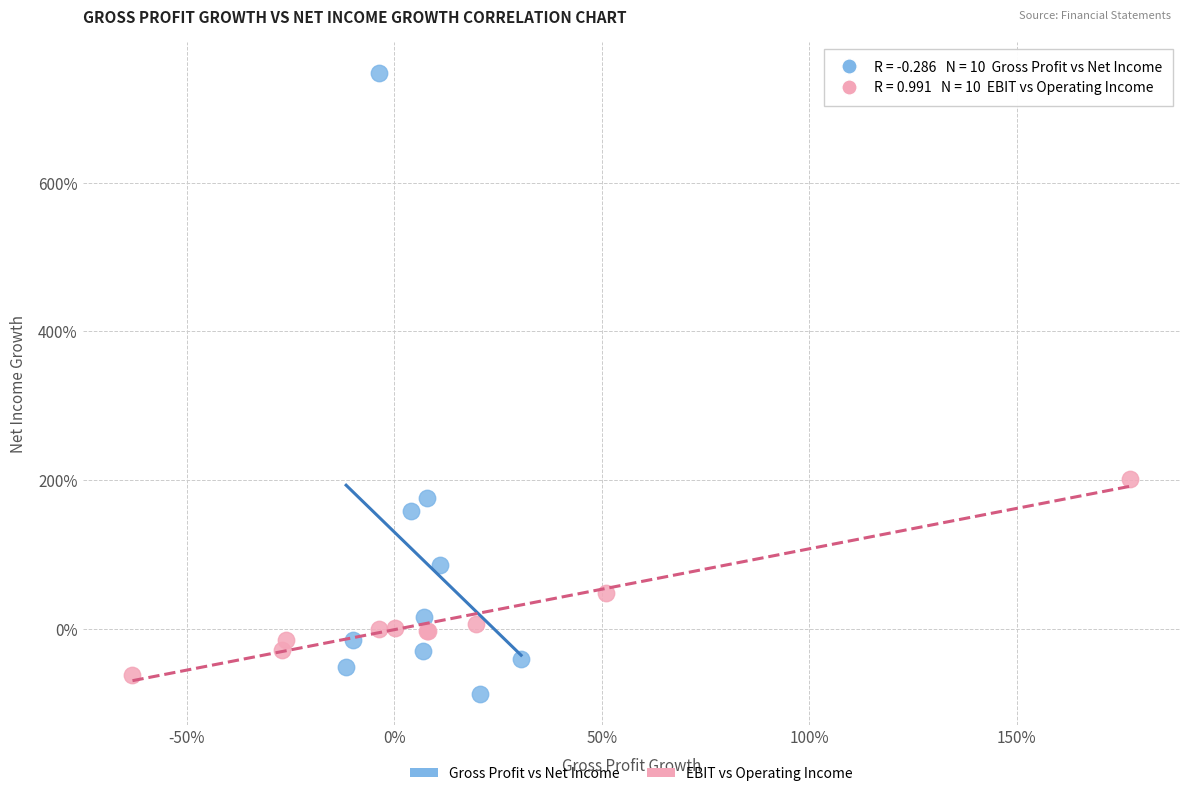

Which series has the widest spread of Y values?

Gross Profit vs Net Income